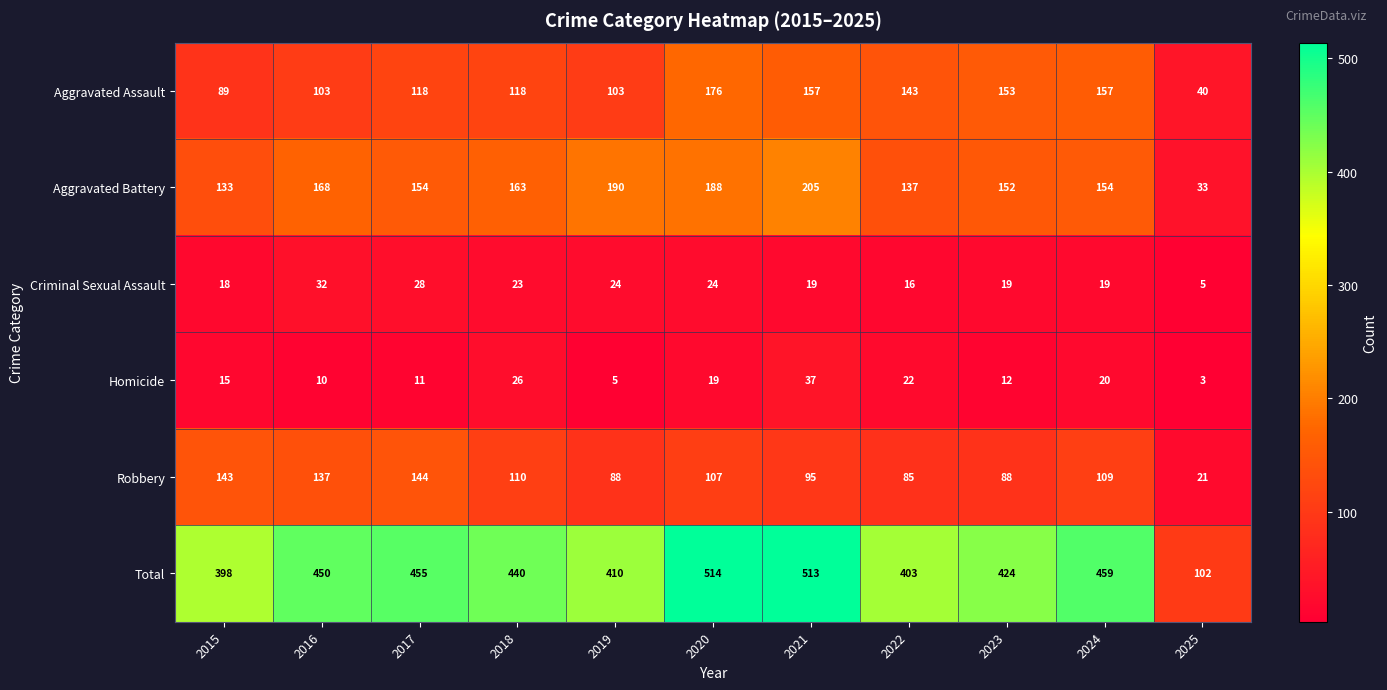

What is the difference between the Aggravated Battery values at 2023 and 2019?

38